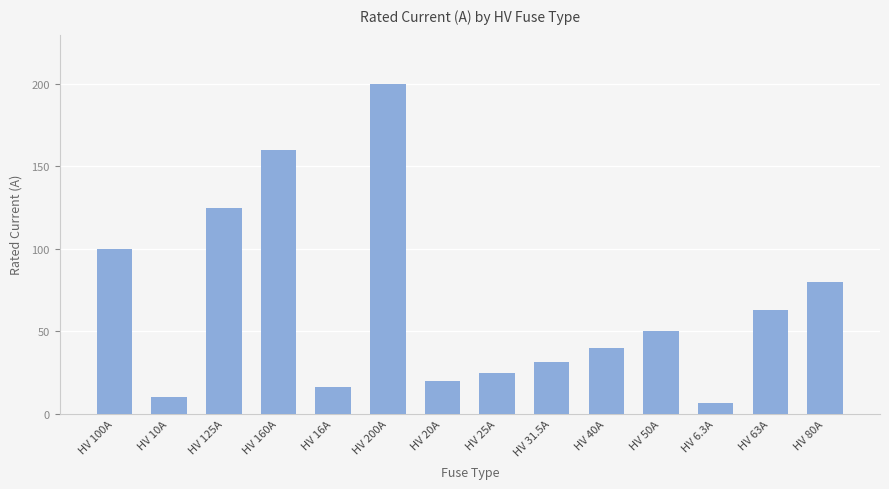

List the labels in order of value, largest first.

HV 200A, HV 160A, HV 125A, HV 100A, HV 80A, HV 63A, HV 50A, HV 40A, HV 31.5A, HV 25A, HV 20A, HV 16A, HV 10A, HV 6.3A